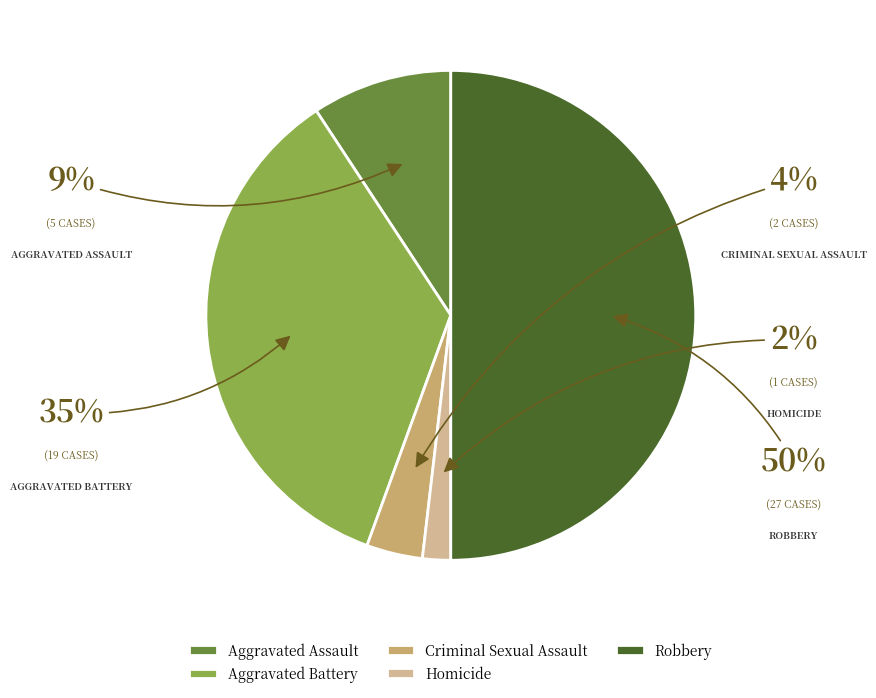

To the nearest percent, what is the difference between the largest and smallest slice percentages?

48%